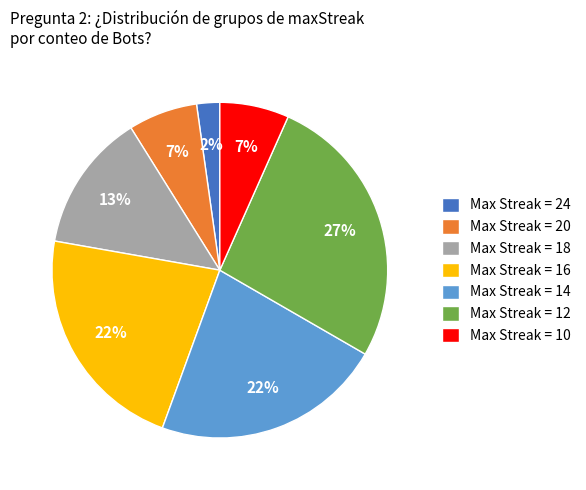

True or false: Max Streak = 18 accounts for 13% of the total.

True